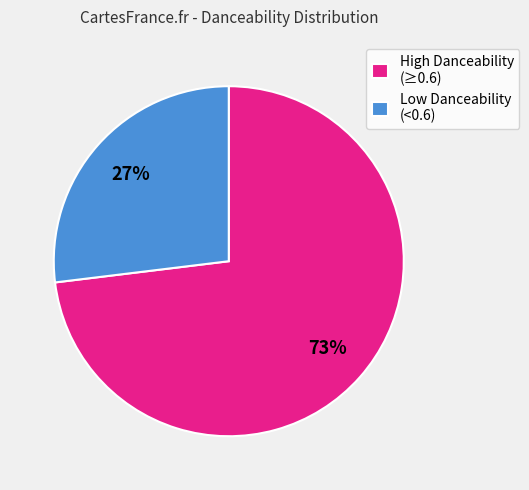

Count the number of slices in the pie.

2